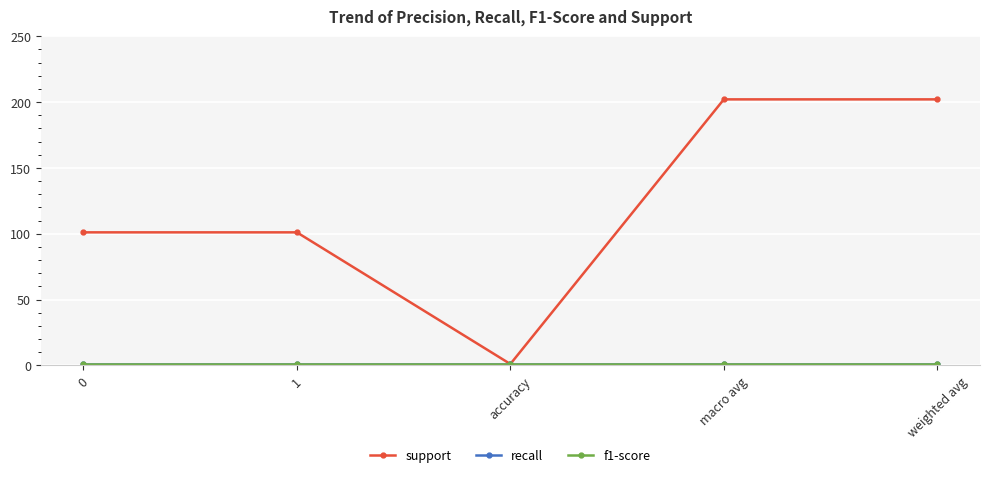

At how many categories does at least one series exceed 31?

4